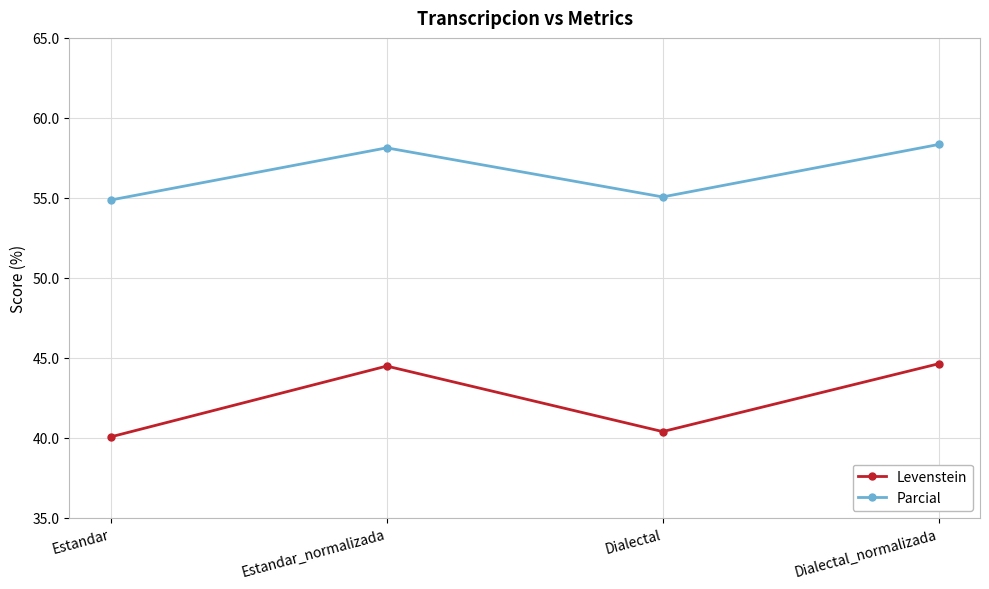

In Levenstein, how many points are lower than both neighbors (excluding endpoints)?

1